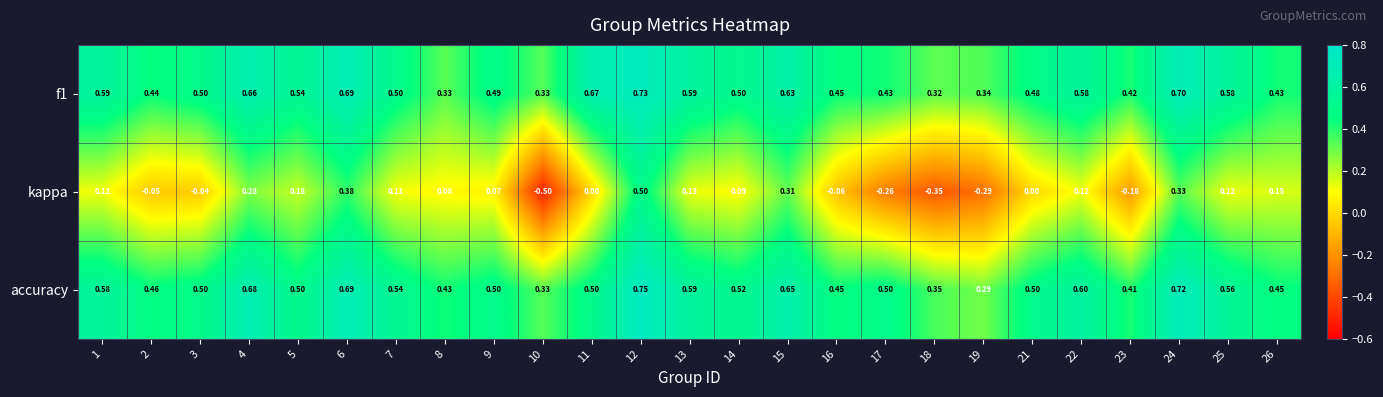

Is the value of accuracy at 25 greater than the value of f1 at 9?

Yes